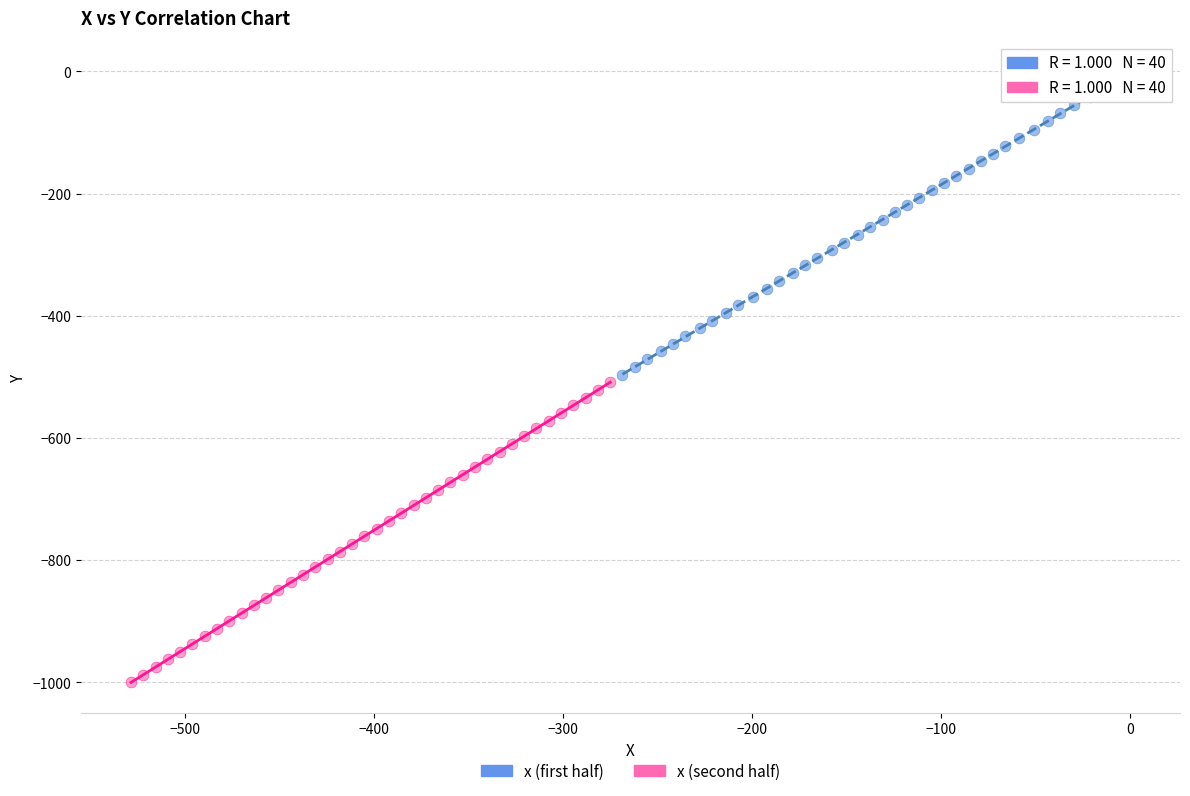

Which series contains the highest Y value?

x (first half)